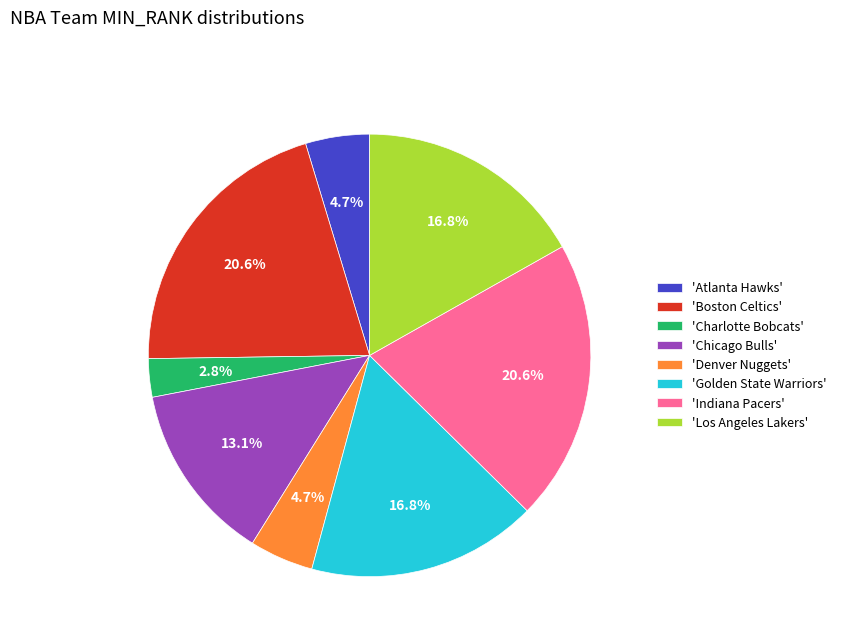

What is the ratio of the value at 'Atlanta Hawks' to the value at 'Chicago Bulls'?

0.4